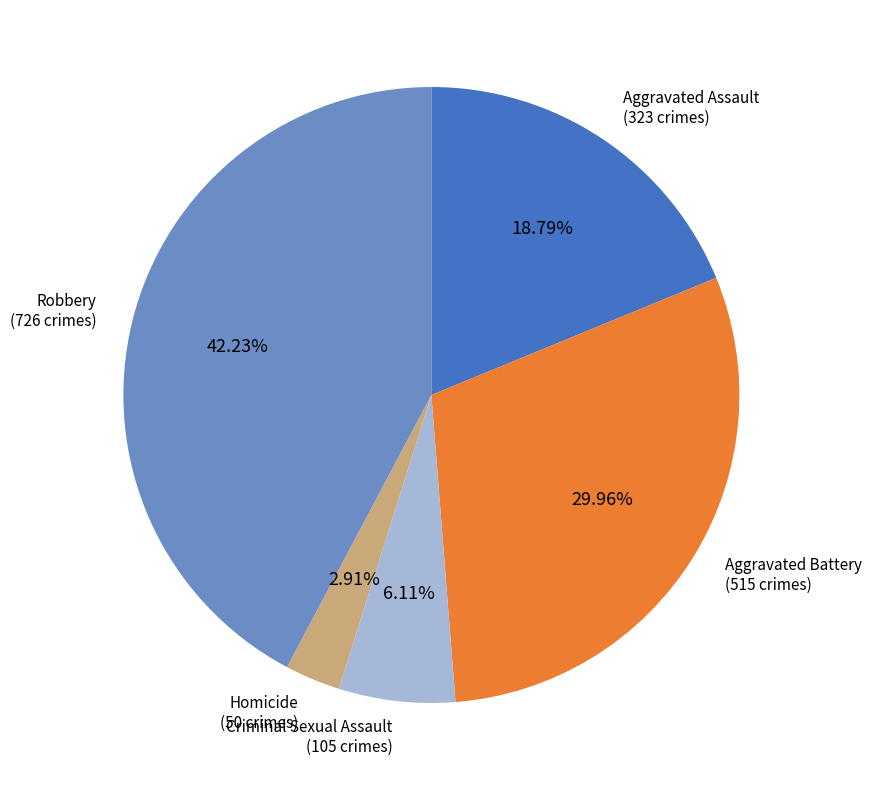

Is the sum of Robbery and Aggravated Battery greater than half?

Yes